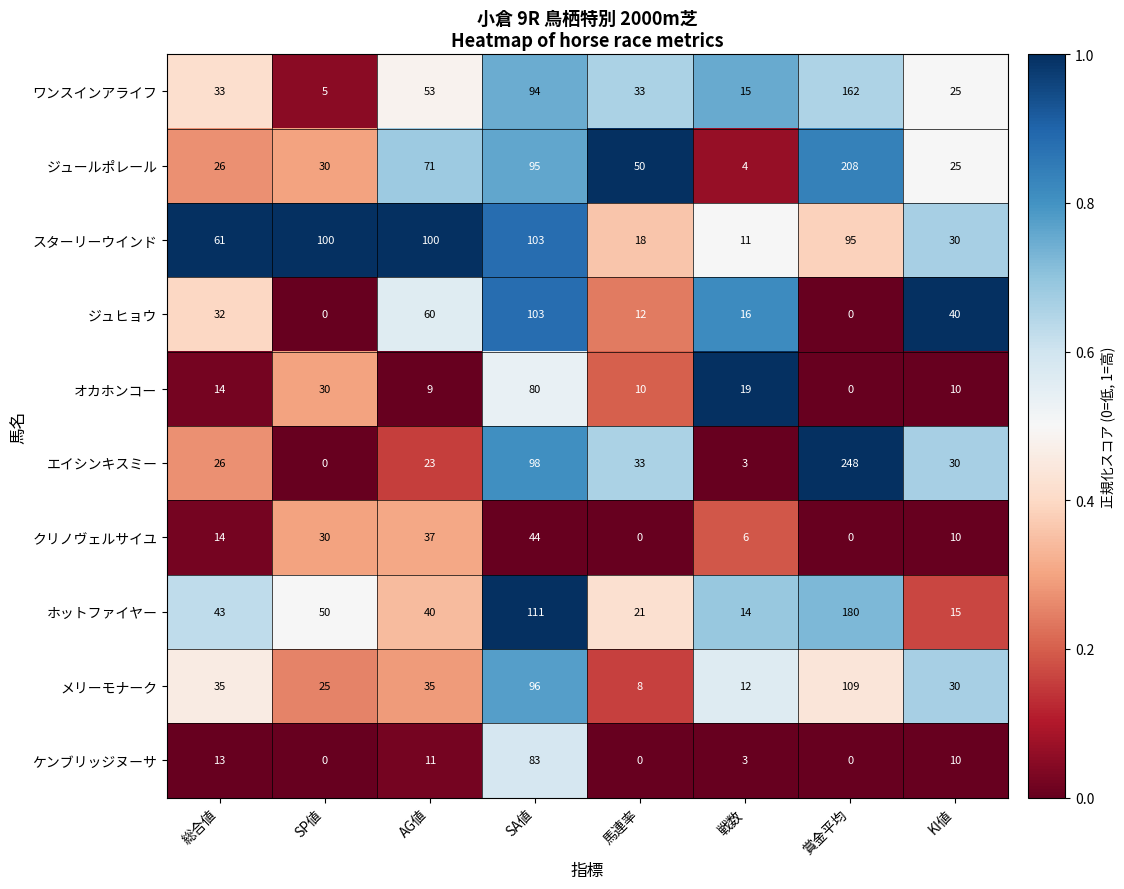

The value of ワンスインアライフ at SP値 is 8. True or false?

False